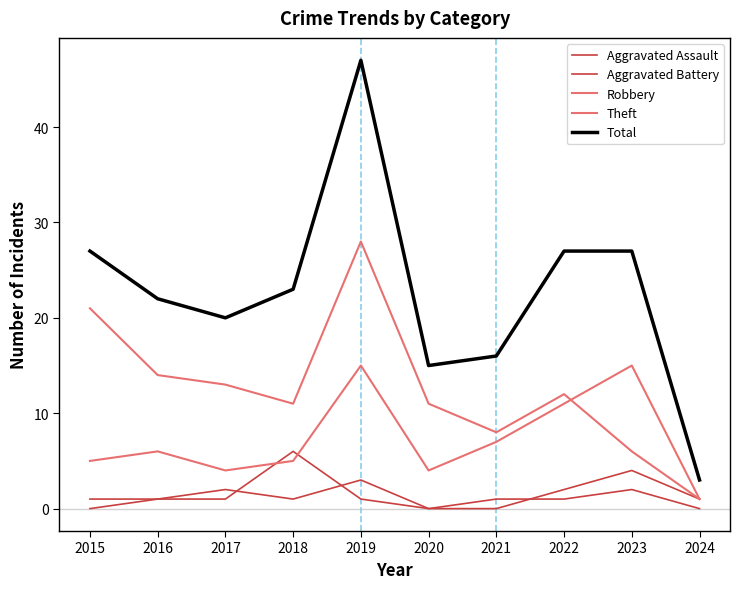

Is the value of Aggravated Battery at 2016 greater than the value of Aggravated Assault at 2022?

No